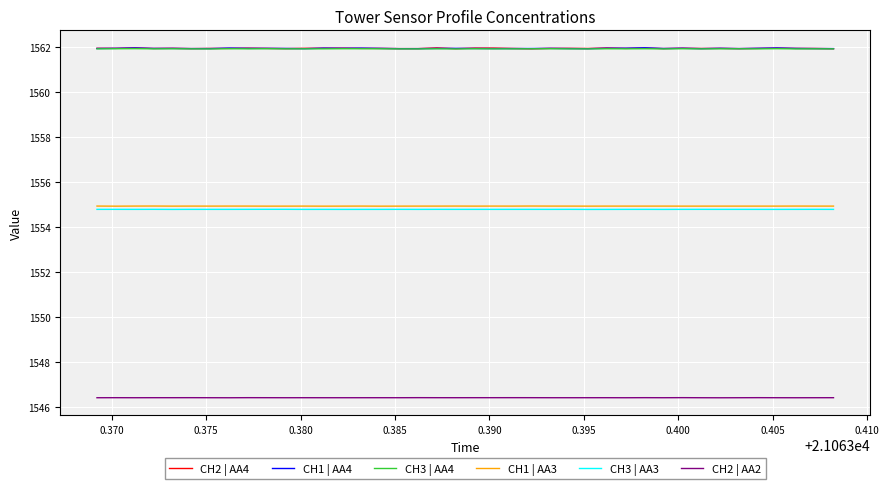

What are all the series names shown in the legend?

CH2 | AA4, CH1 | AA4, CH3 | AA4, CH1 | AA3, CH3 | AA3, CH2 | AA2